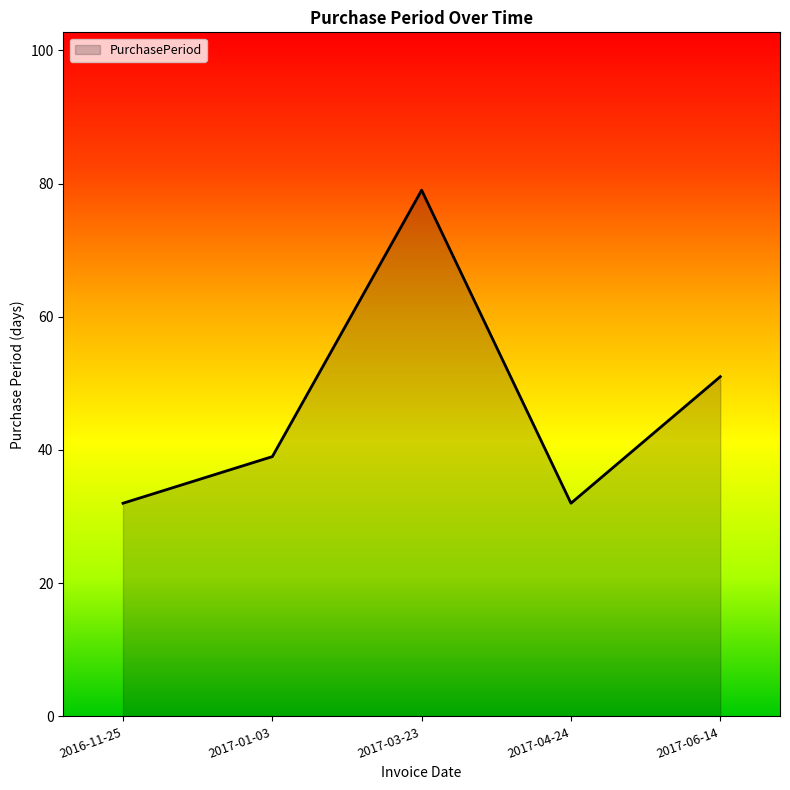

What is the smallest value displayed?

32